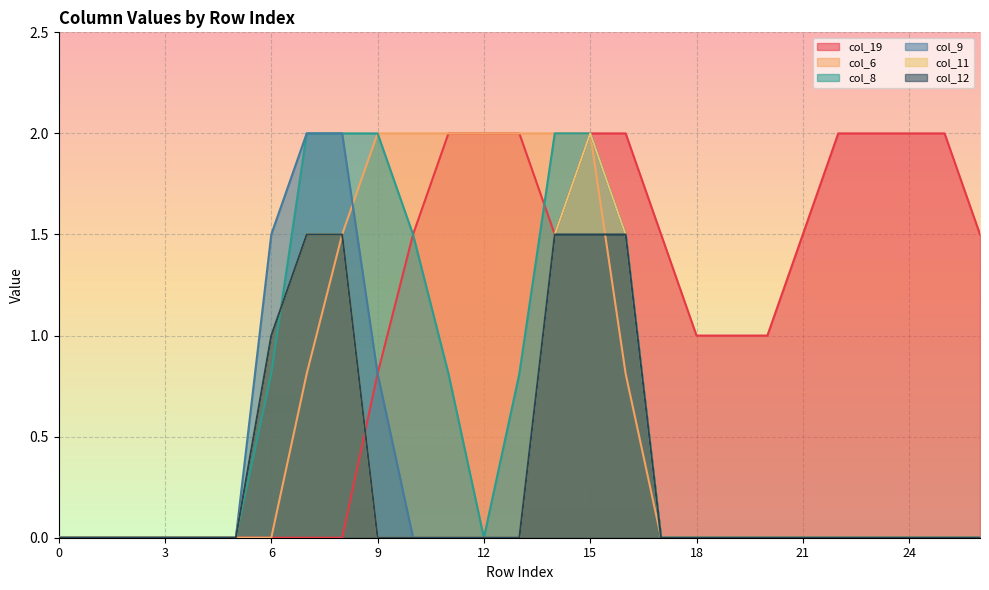

Is the value of col_9 at 11 greater than the value of col_6 at 26?

No